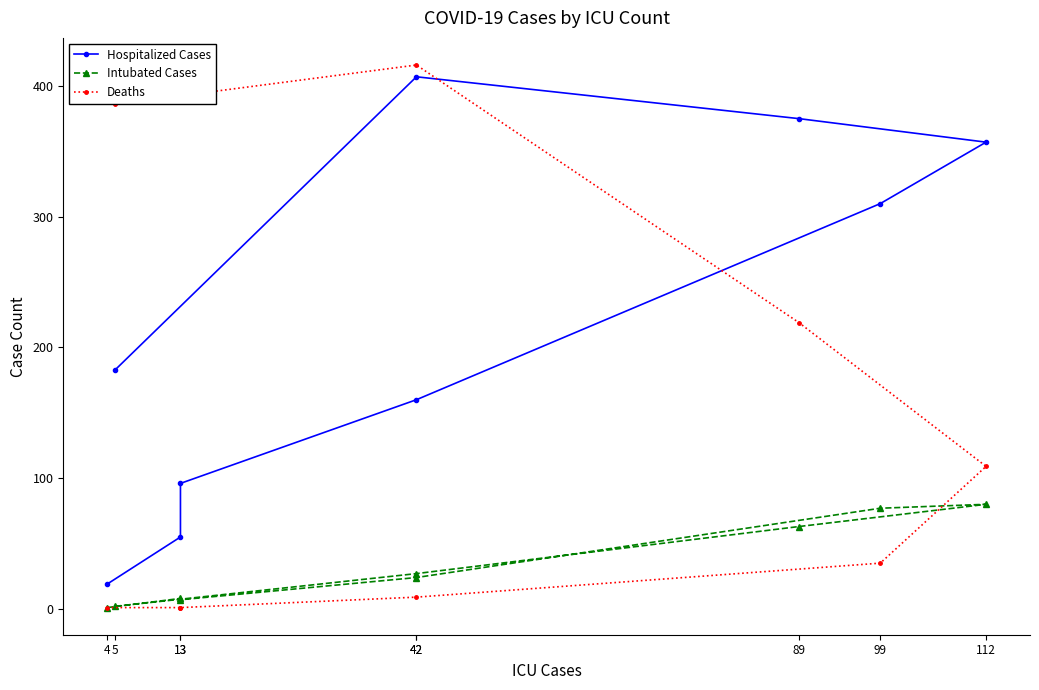

Is this an area chart (filled region under the line)?

No